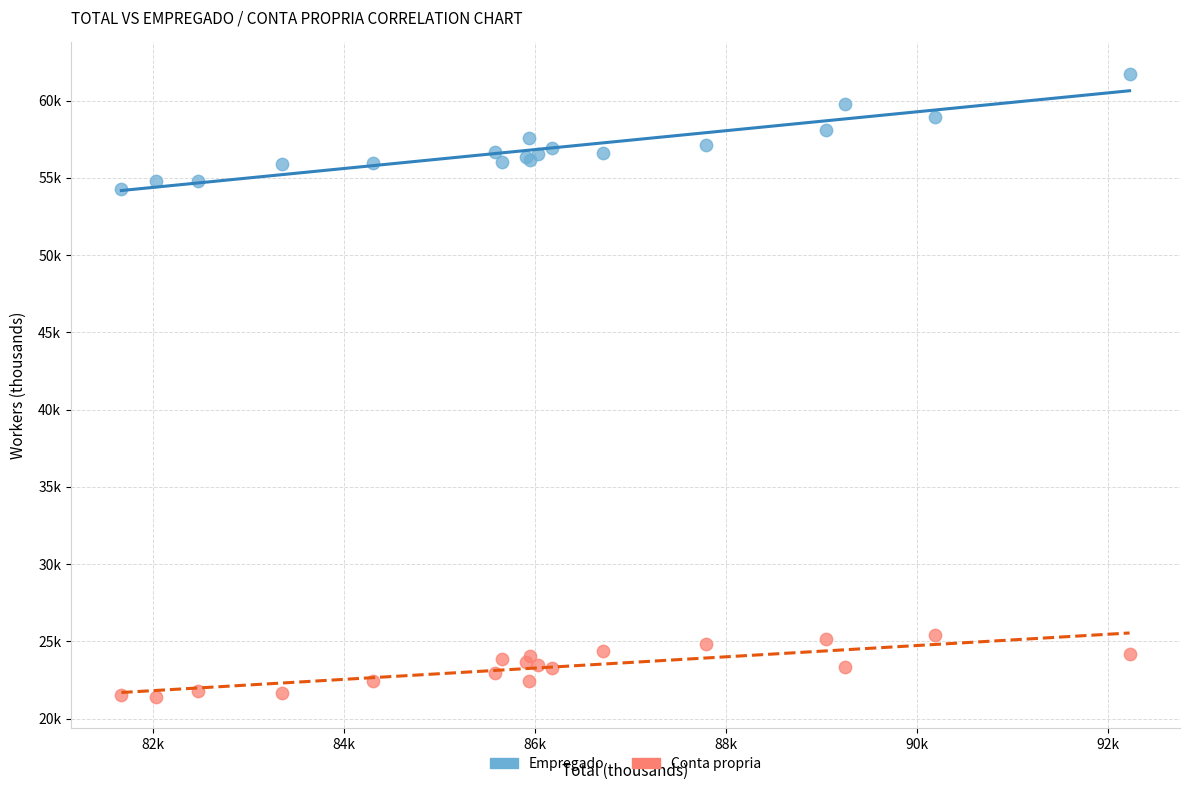

Which series contains the highest Y value?

Empregado